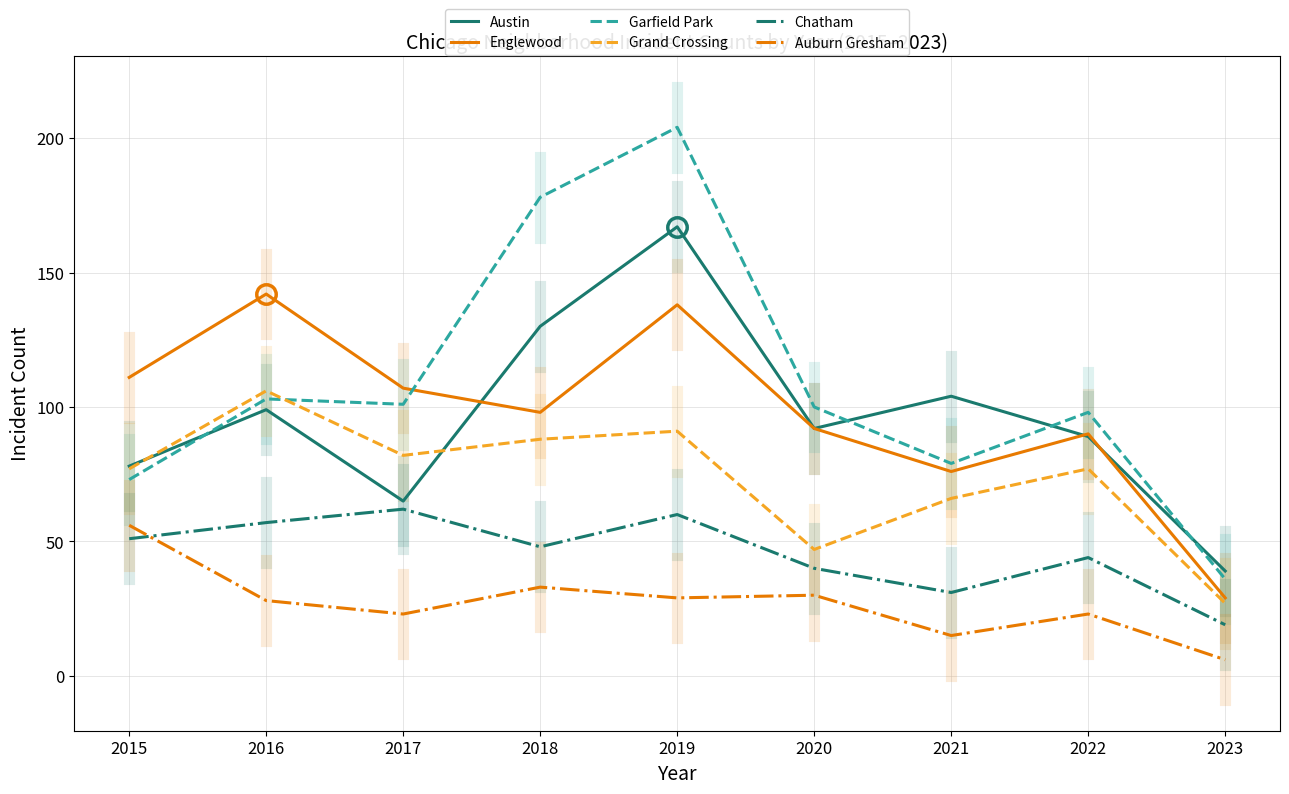

Which series has the largest total across all categories?

Garfield Park